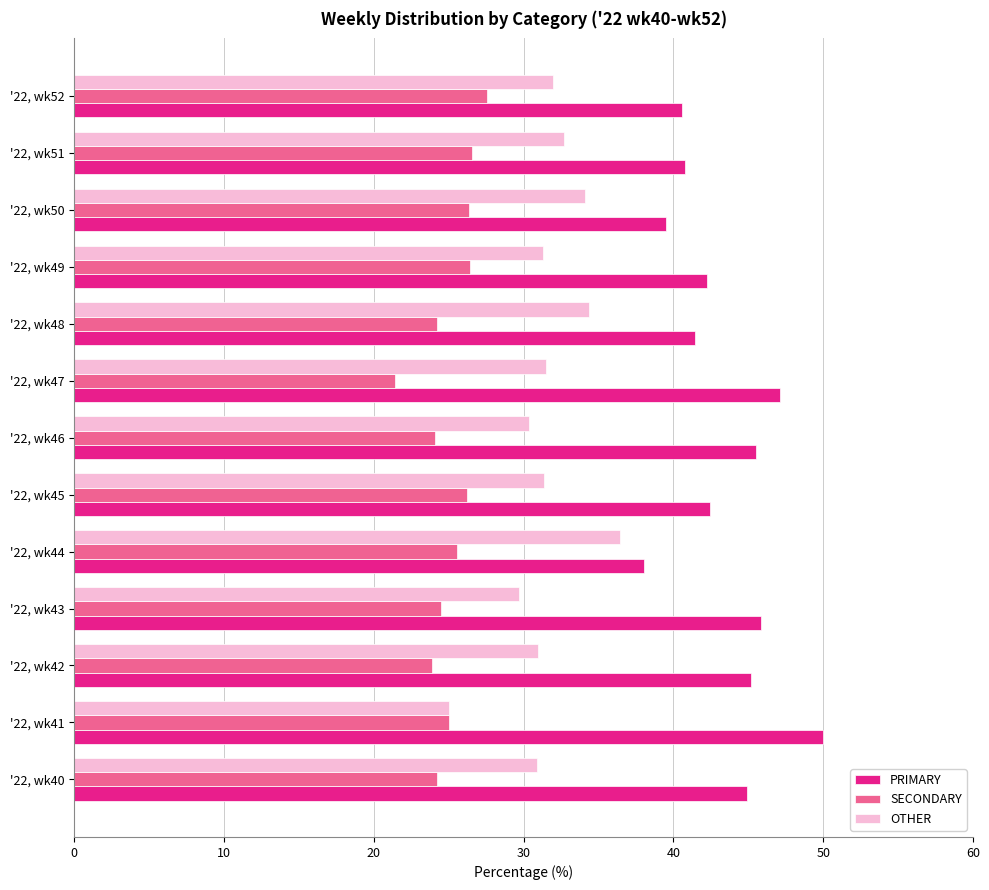

Is it true that OTHER equals 41.5 at '22, wk40?

False